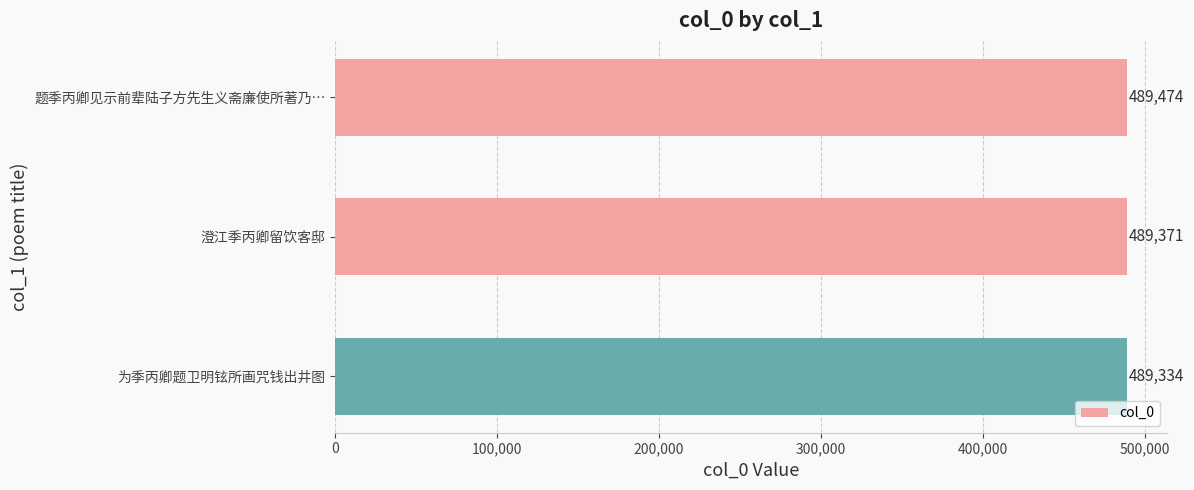

What position from the top is 澄江季丙卿留饮客邸?

2